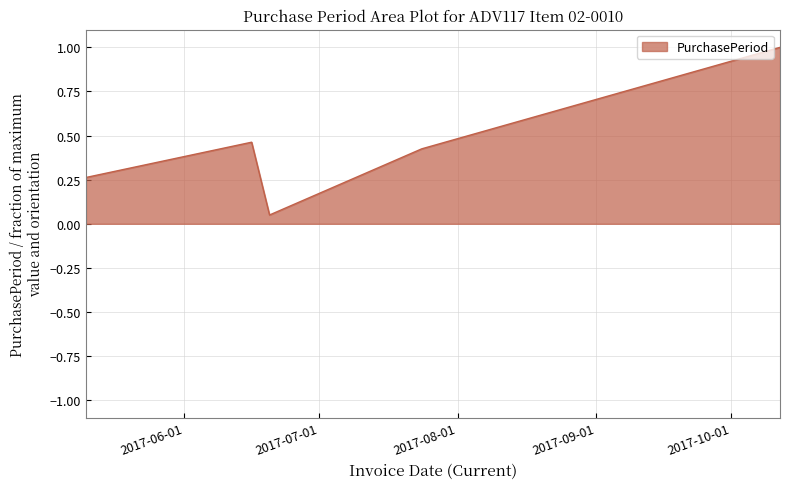

What is the difference between the maximum and second lowest values?

0.7